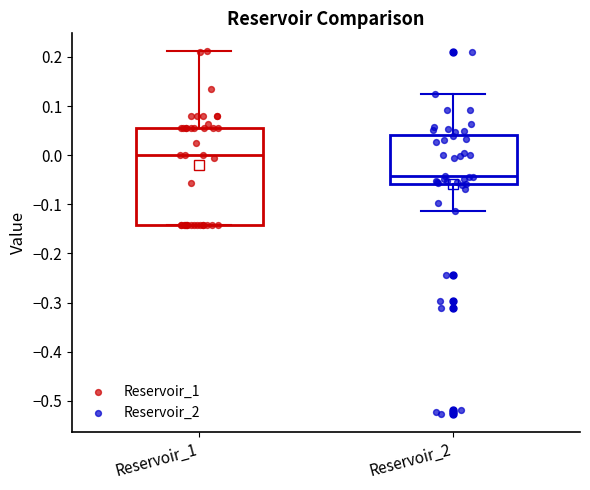

Comparing the boxes themselves (not the whiskers), which one is the tallest?

Reservoir_1